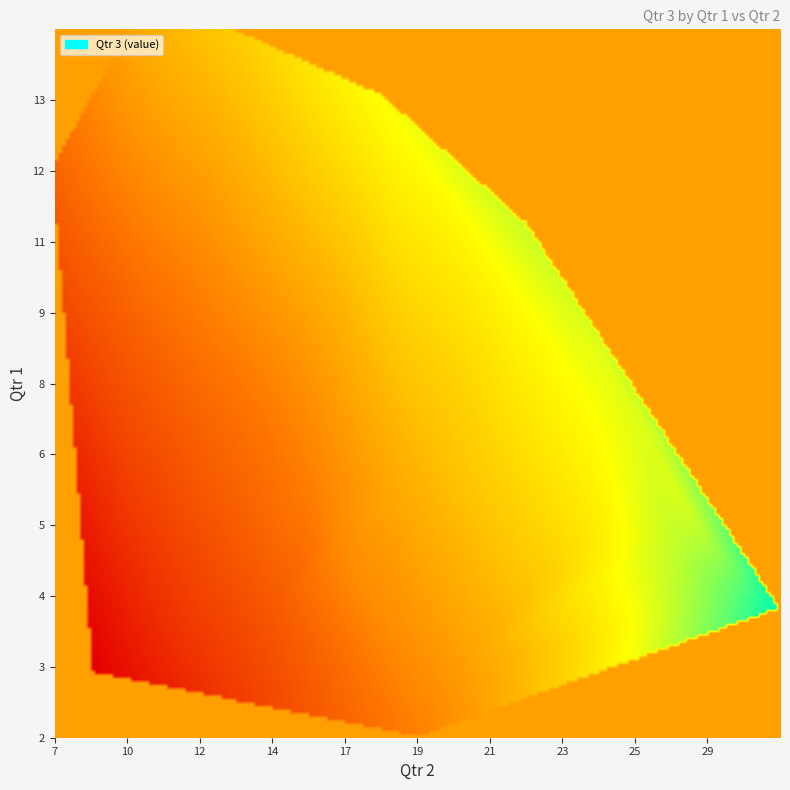

What is the smallest value displayed?

2